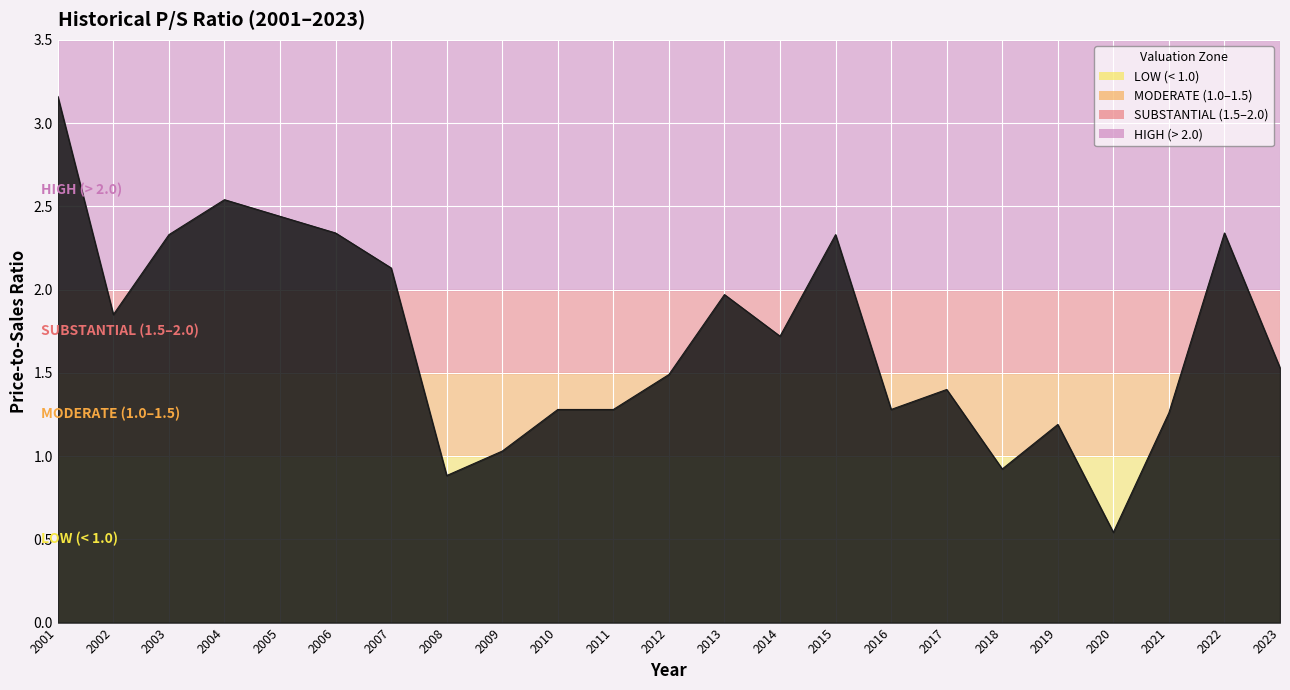

Which label corresponds to the largest value in the chart?

2001